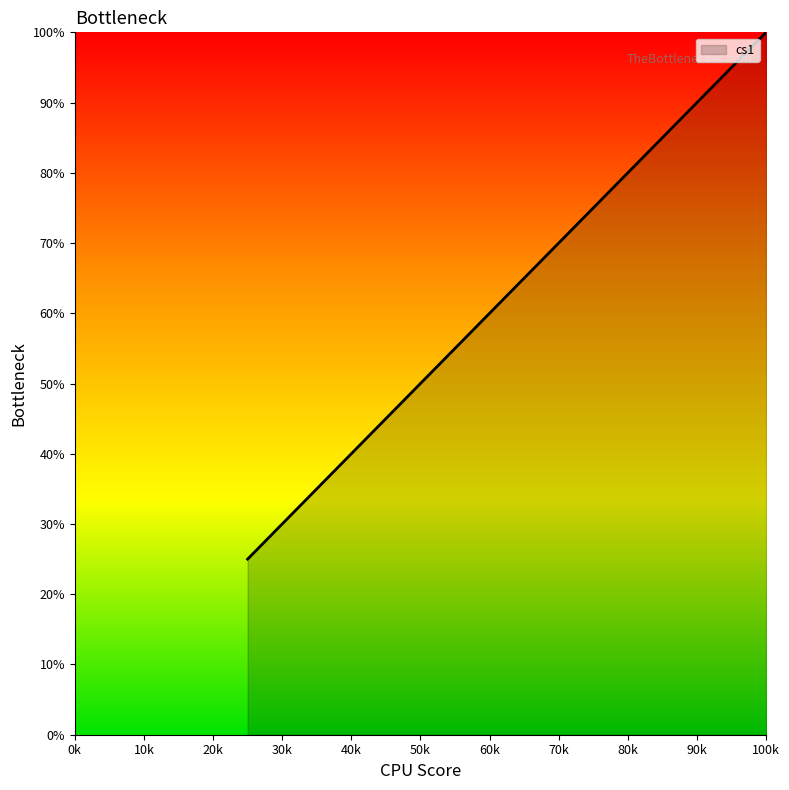

True or false: there are more than 0 points higher than both neighbors.

False